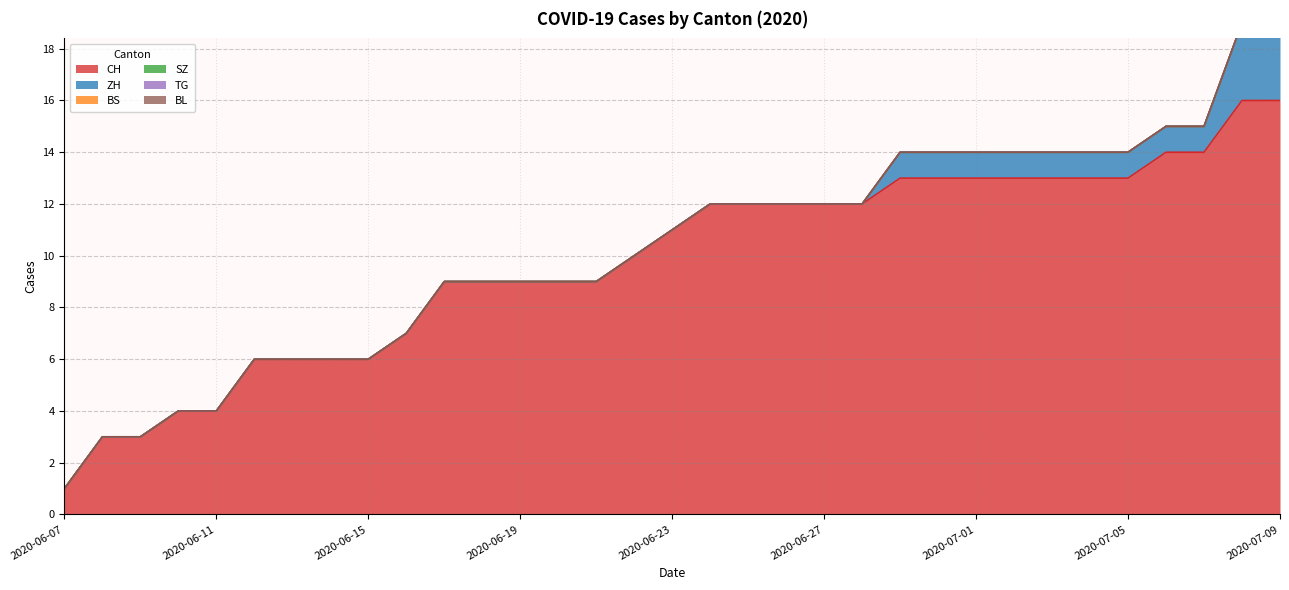

True or false: TG has more than 1 points higher than both neighbors.

False